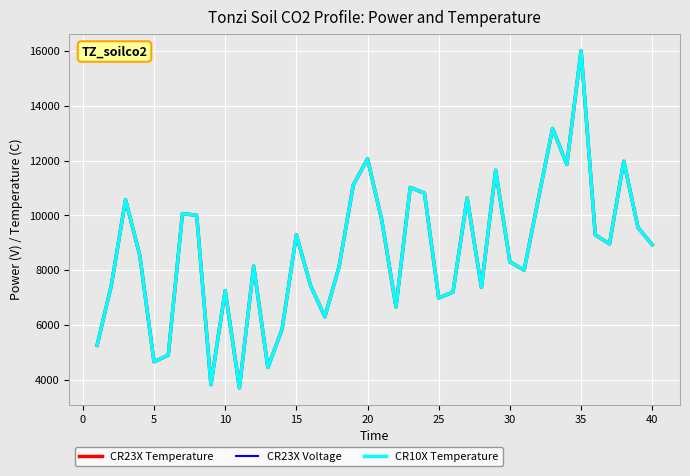

Is this an area chart (filled region under the line)?

No